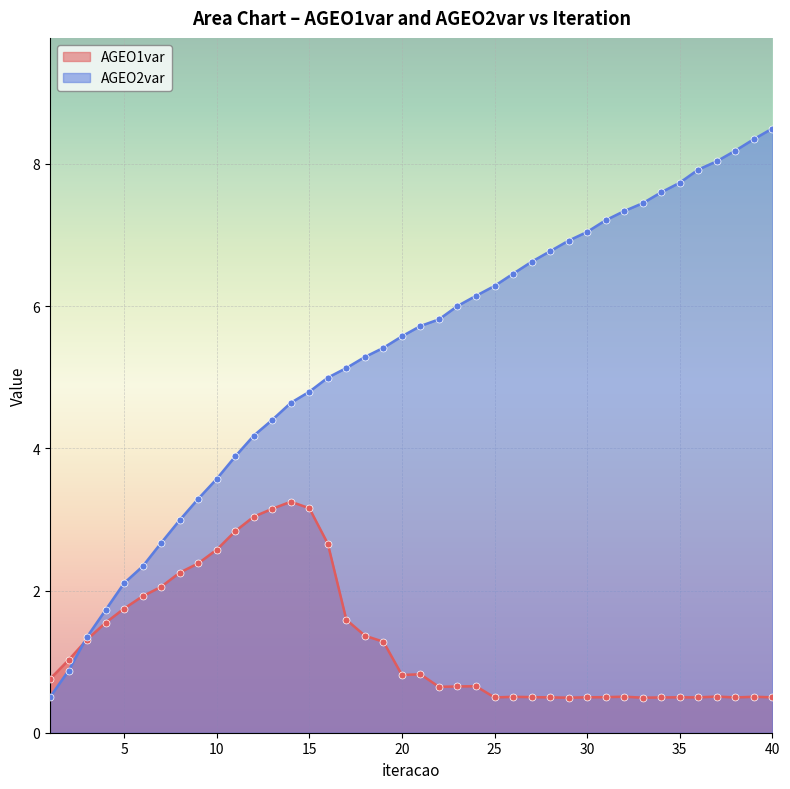

Which series has the largest Y range (max minus min)?

AGEO2var